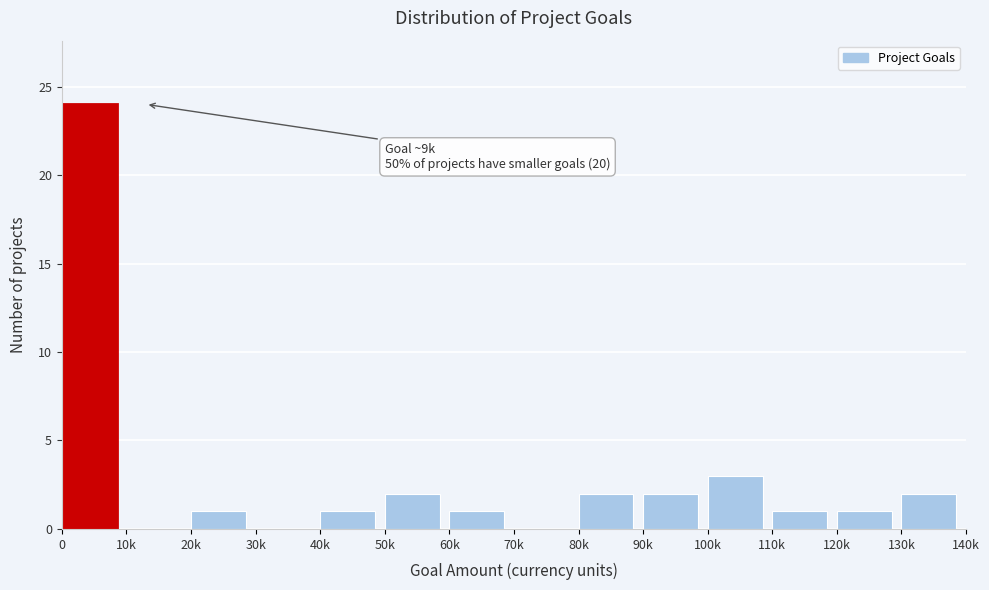

Reading left to right, transcribe all the data shown in this chart.

0=24	10k=0	20k=1	30k=0	40k=1	50k=2	60k=1	70k=0	80k=2	90k=2	100k=3	110k=1	120k=1	130k=2